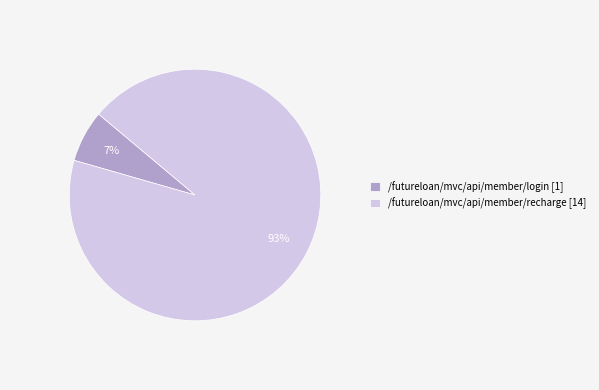

Approximately how many times larger is the value at /futureloan/mvc/api/member/login [1] compared to /futureloan/mvc/api/member/recharge [14]?

0.1